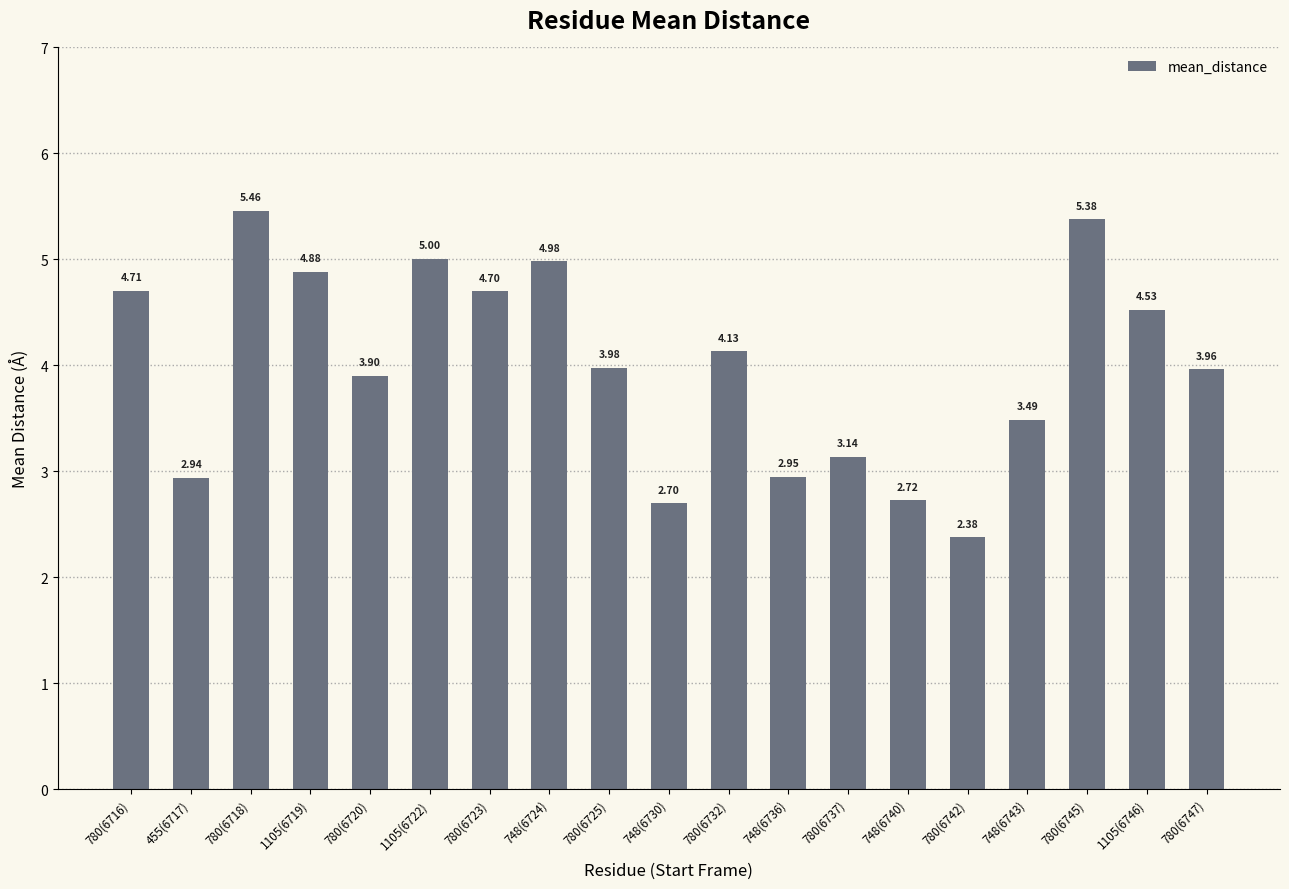

Which label corresponds to the largest value in the chart?

780(6718)